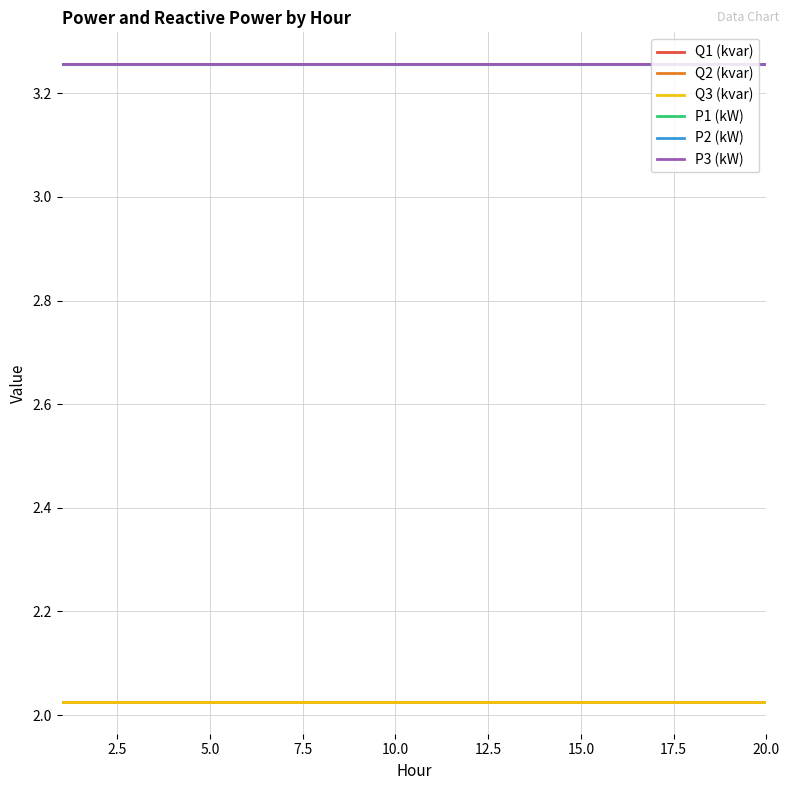

True or false: P3 (kW) and Q2 (kvar) cross at least once.

False